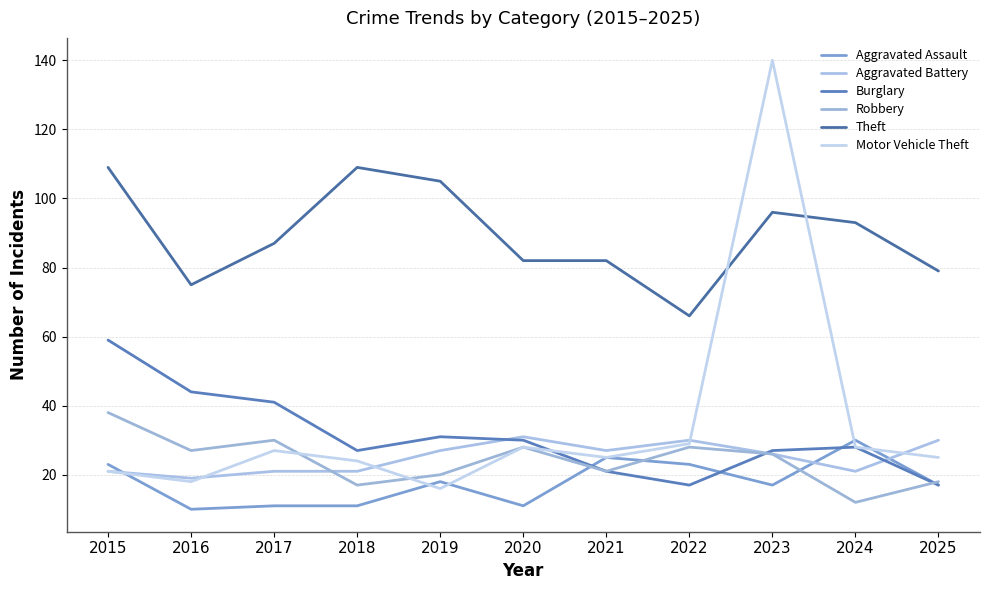

At which category is the sum across all series the highest?

2023